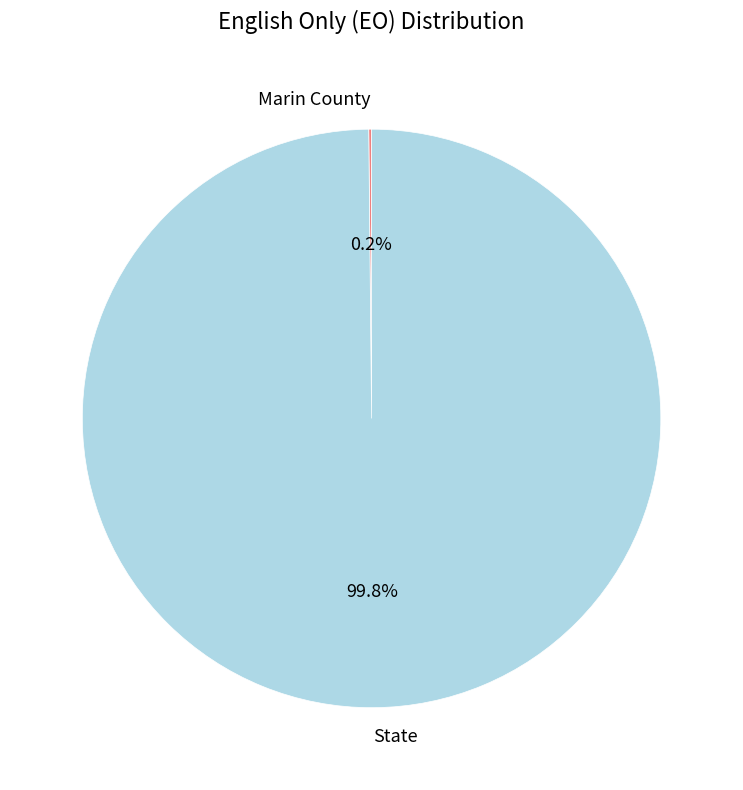

Is State the majority of the pie?

Yes